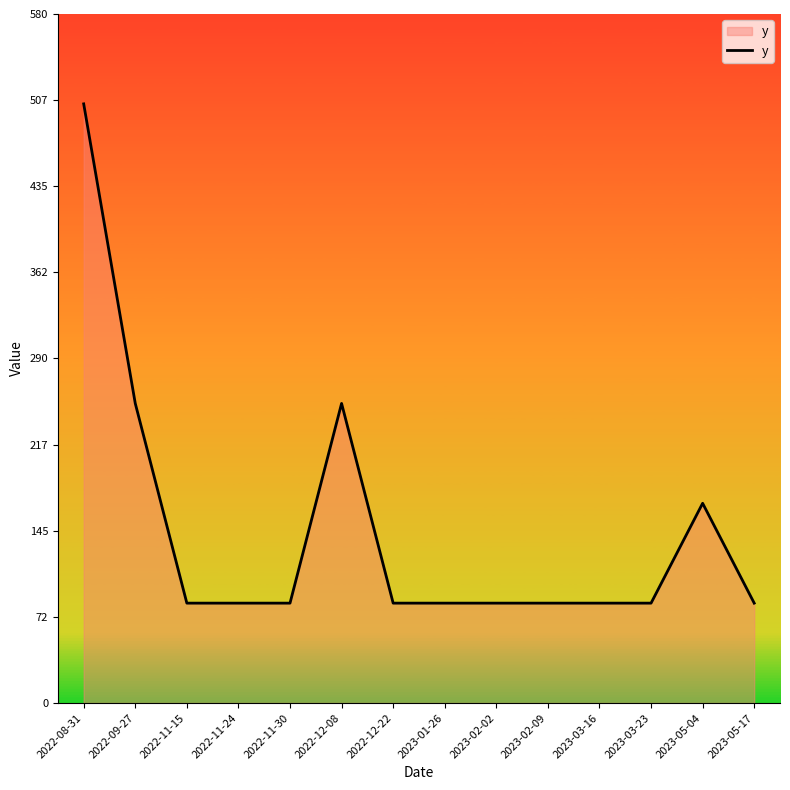

What is the difference between the values at 2023-05-04 and 2022-12-22?

84